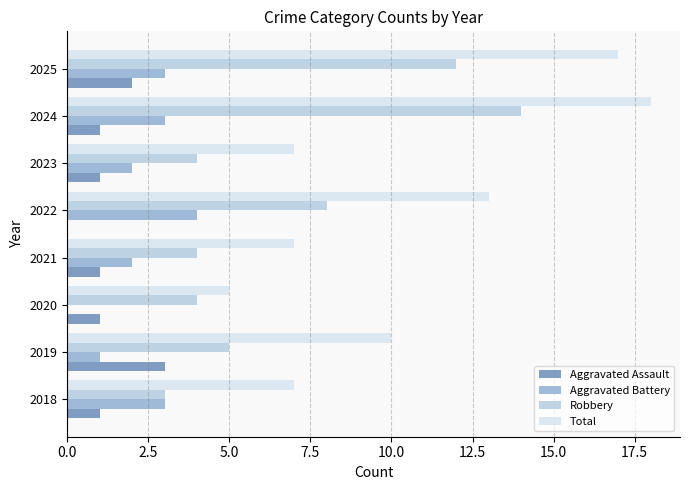

What are all the series names shown in the legend?

Aggravated Assault, Aggravated Battery, Robbery, Total